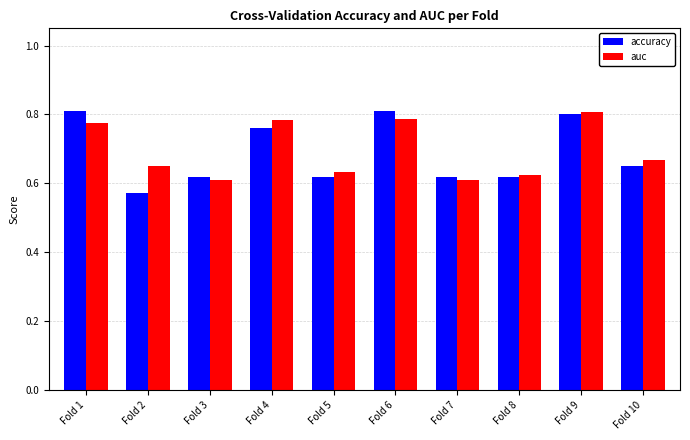

What is the total value across all series at Fold 1?

1.6